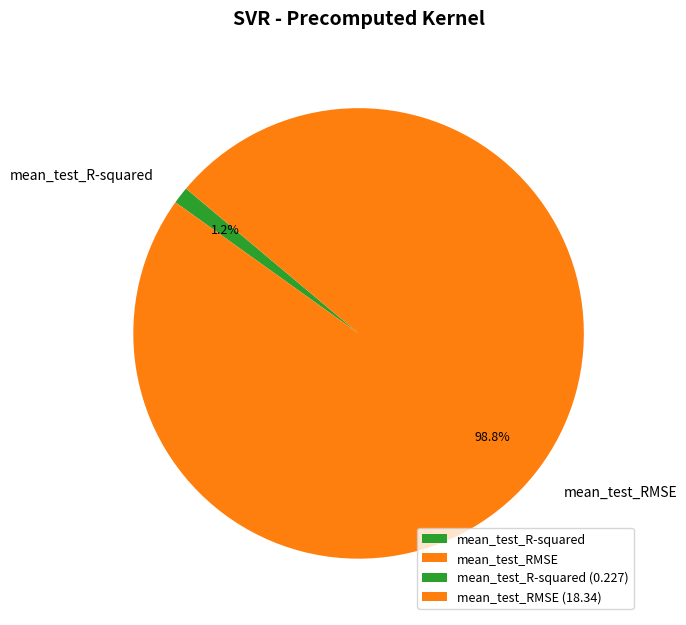

Rank the categories by value from highest to lowest.

mean_test_RMSE, mean_test_R-squared